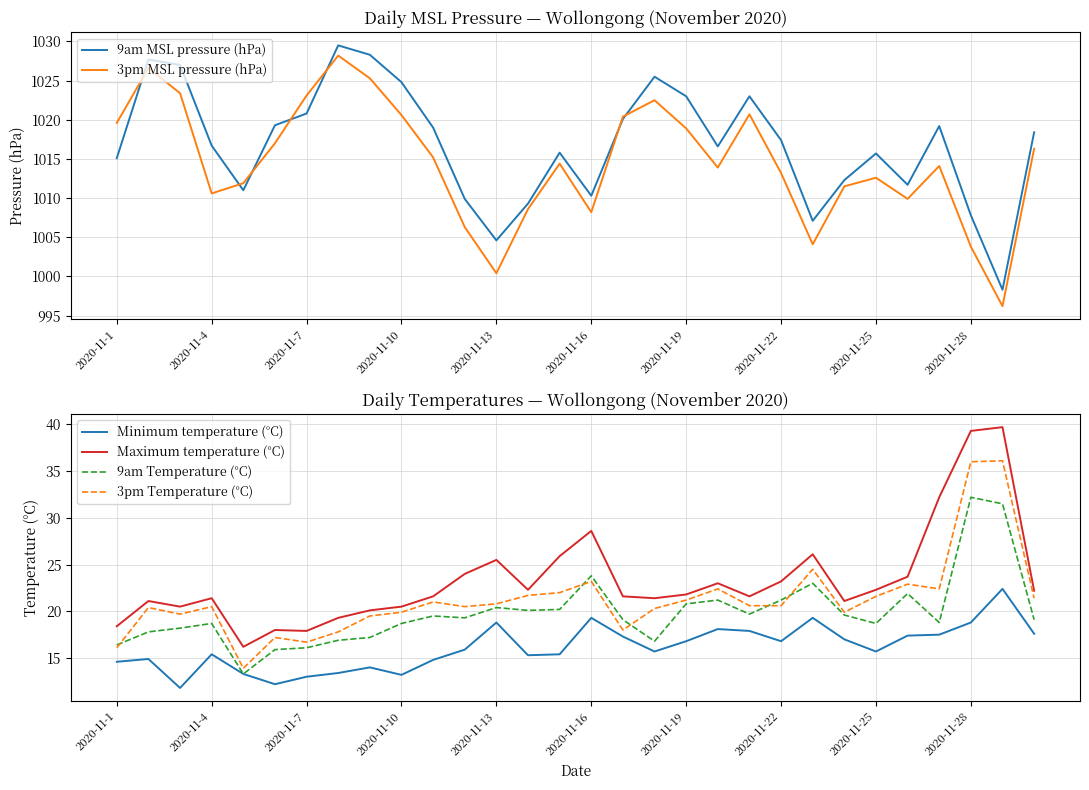

How many lines are shown in the chart?

6